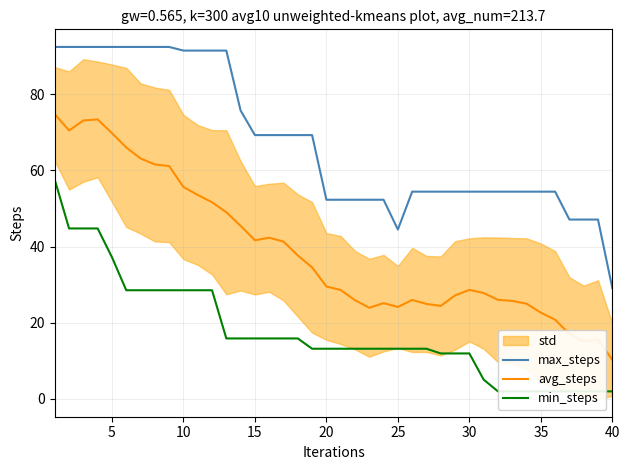

How many values in the max_steps series are below 54?

10